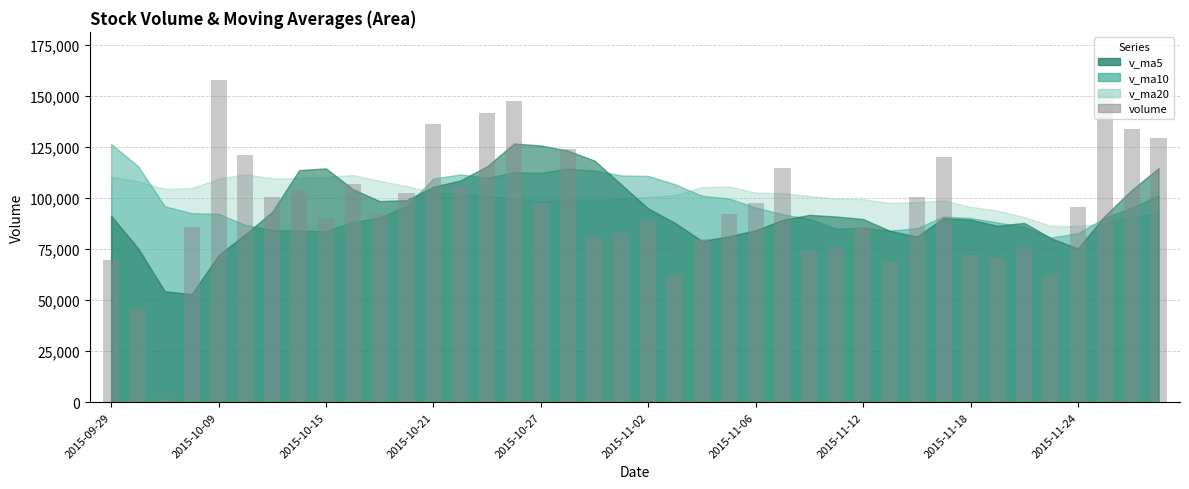

What is the smallest value displayed?

1415.0